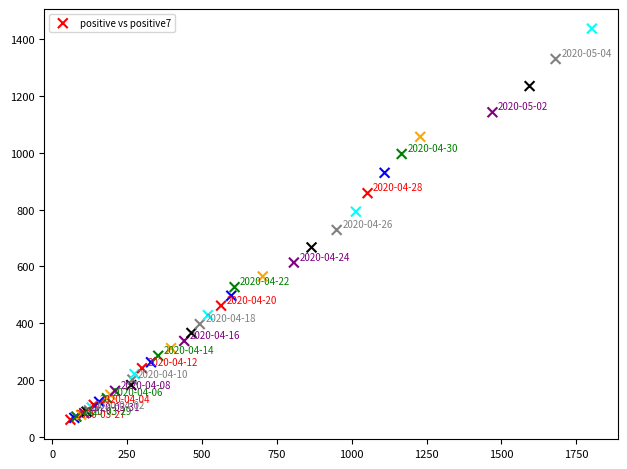

What Y value in the scatter plot is closest to 748?

728.1